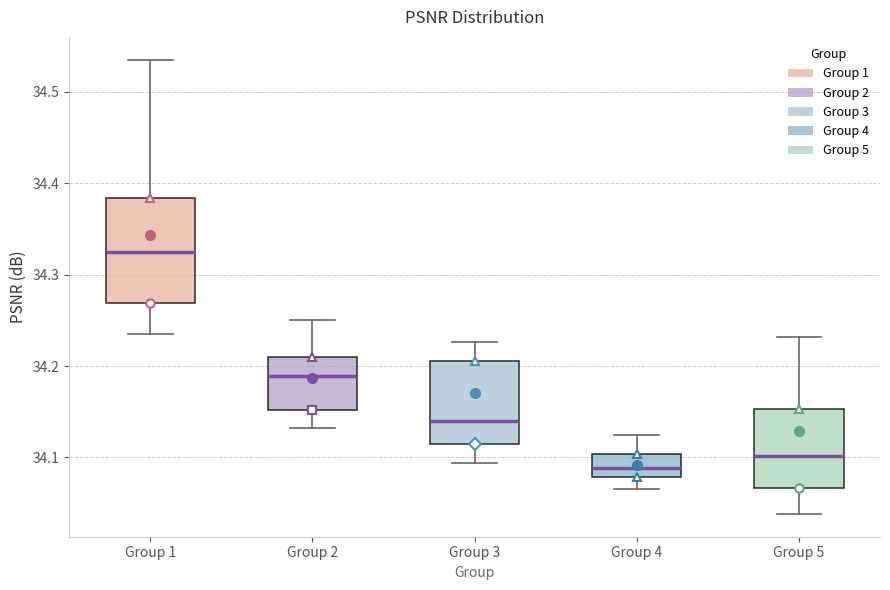

Which box's median line is the lowest?

Group 4